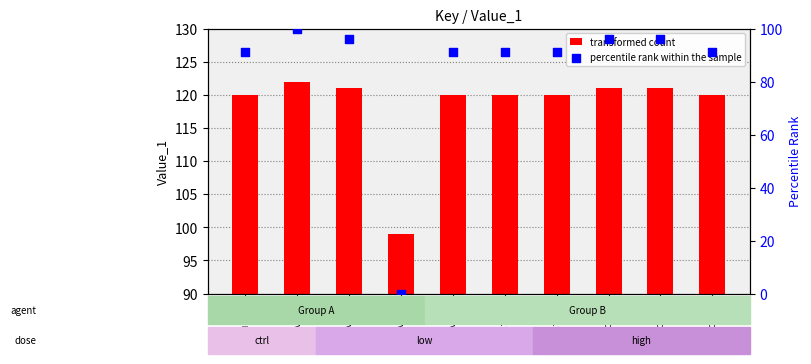

Which series has the largest total across all categories?

transformed count